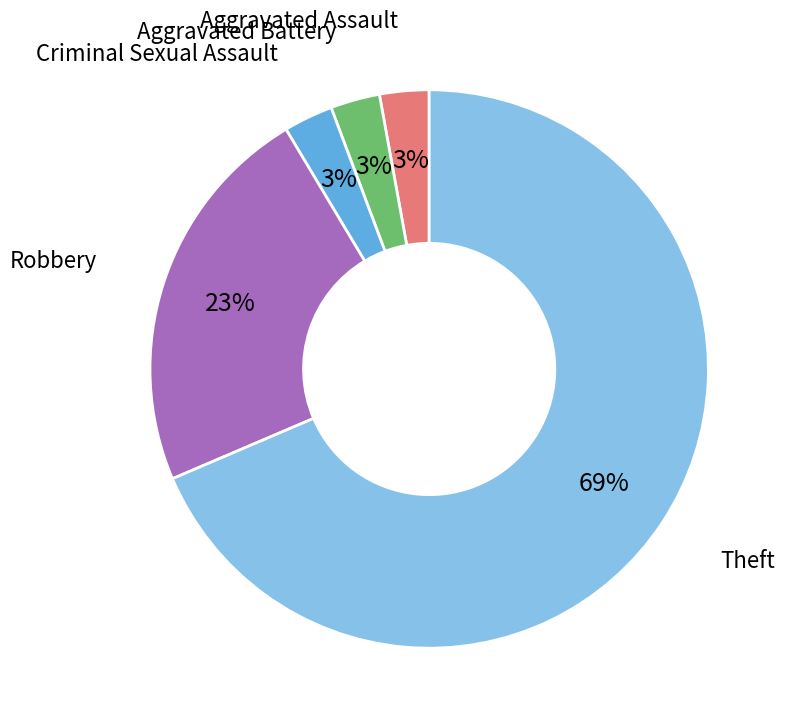

To the nearest percent, what is the average slice percentage?

20%